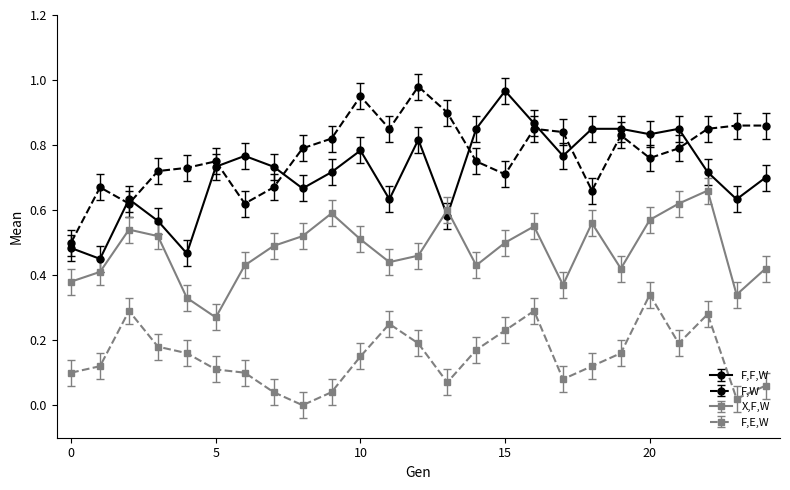

True or false: F,F,W has more than 1 points higher than both neighbors.

True